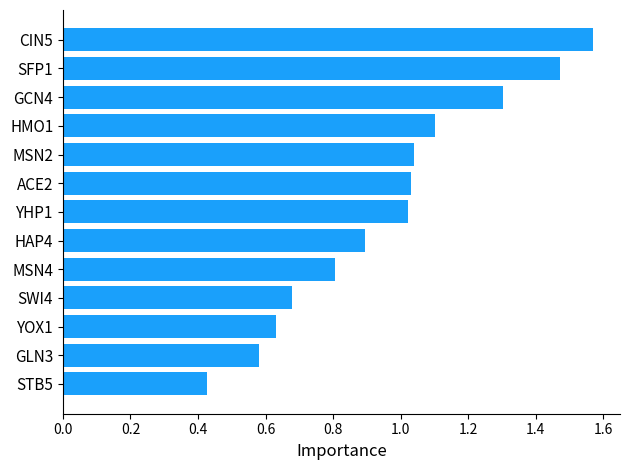

Does the chart contain stacked bars?

No